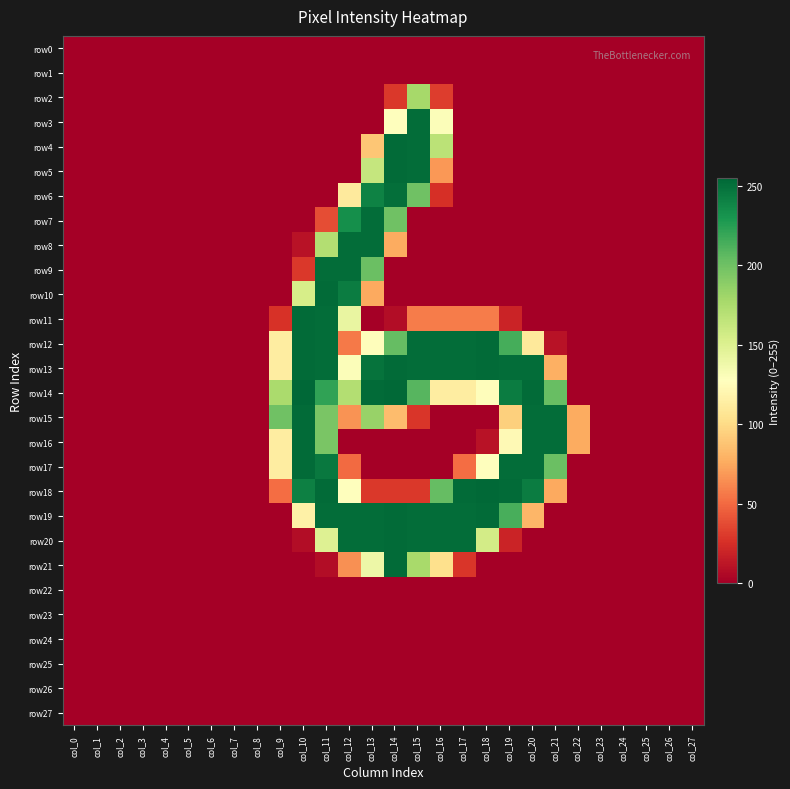

How many categories are shown in the chart?

28